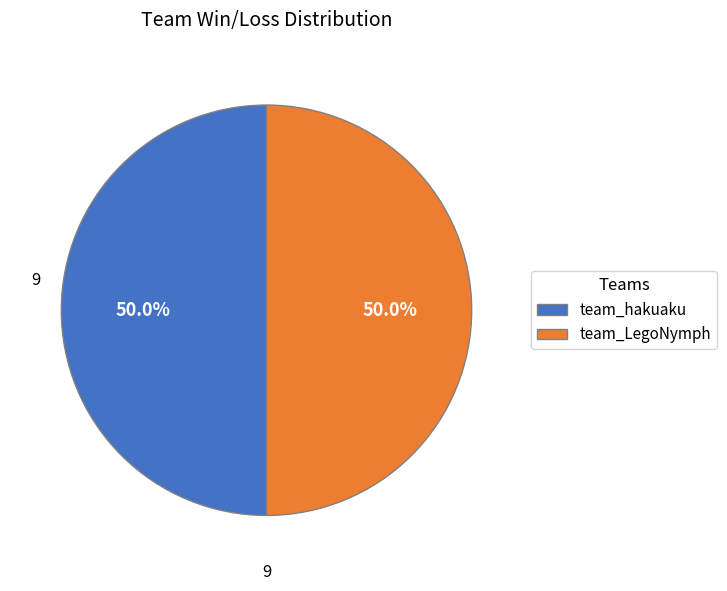

What portion of the pie excludes team_hakuaku?

50.0%